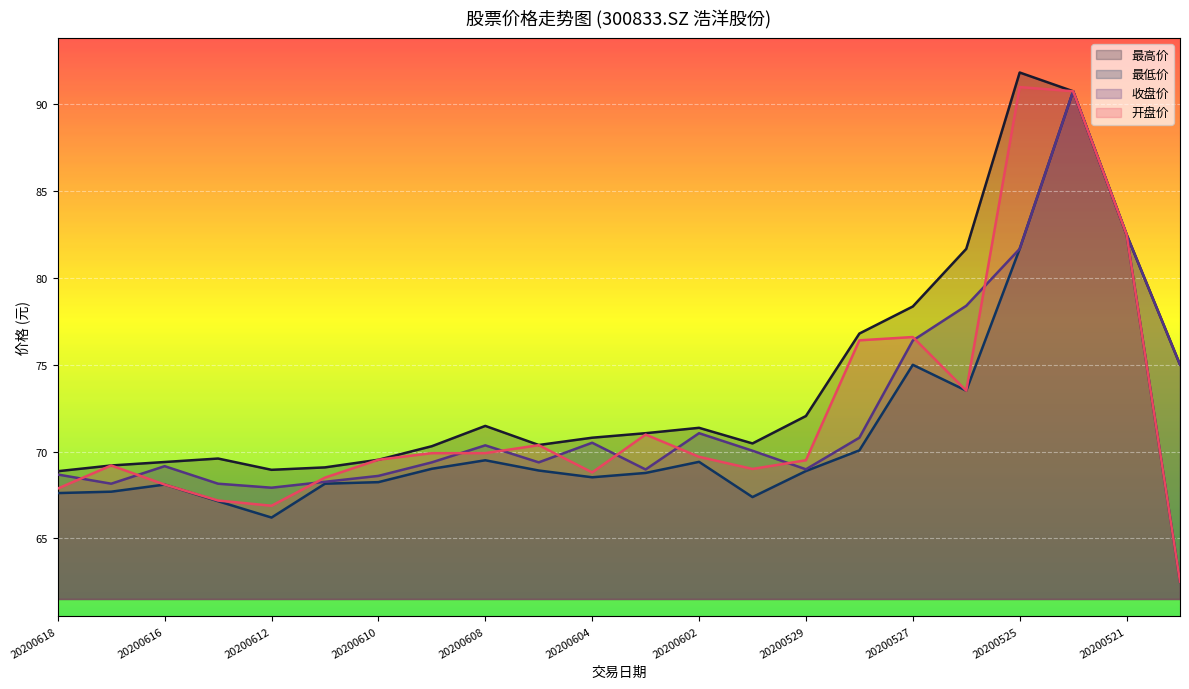

Reading left to right, extract all data points from this chart.

最高价: 68.9	69.2	69.4	69.6	69.0	69.1	69.5	70.3	71.5	70.4	70.8	71.1	71.4	70.5	72.0	76.8	78.4	81.7	91.8	90.8	82.5	75.0
最低价: 67.6	67.7	68.1	67.1	66.2	68.2	68.2	69.0	69.5	68.9	68.5	68.8	69.4	67.4	68.9	70.1	75.0	73.5	81.7	90.8	82.5	62.5
收盘价: 68.7	68.2	69.2	68.2	67.9	68.3	68.6	69.4	70.4	69.4	70.5	69.0	71.1	70.0	69.0	70.8	76.4	78.4	81.7	90.8	82.5	75.0
开盘价: 67.9	69.2	68.1	67.2	66.9	68.5	69.5	69.9	69.9	70.4	68.8	71.0	69.7	69.0	69.5	76.4	76.6	73.5	91.0	90.8	82.5	62.5